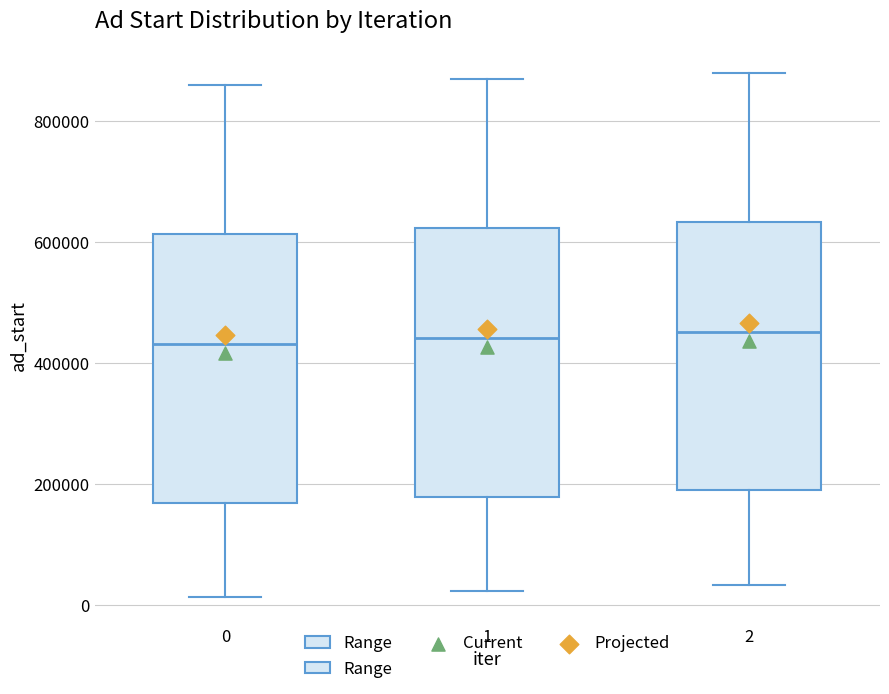

Reading left to right, read every box against the y-axis: the position of its median line, the range the box covers, and the ends of its whiskers. The values are not printed on the chart, so give them approximately, as read against the axis.

0: median 440000, box 160000 to 620000, whiskers 20000 to 860000
1: median 440000, box 180000 to 620000, whiskers 20000 to 860000
2: median 460000, box 180000 to 640000, whiskers 40000 to 880000